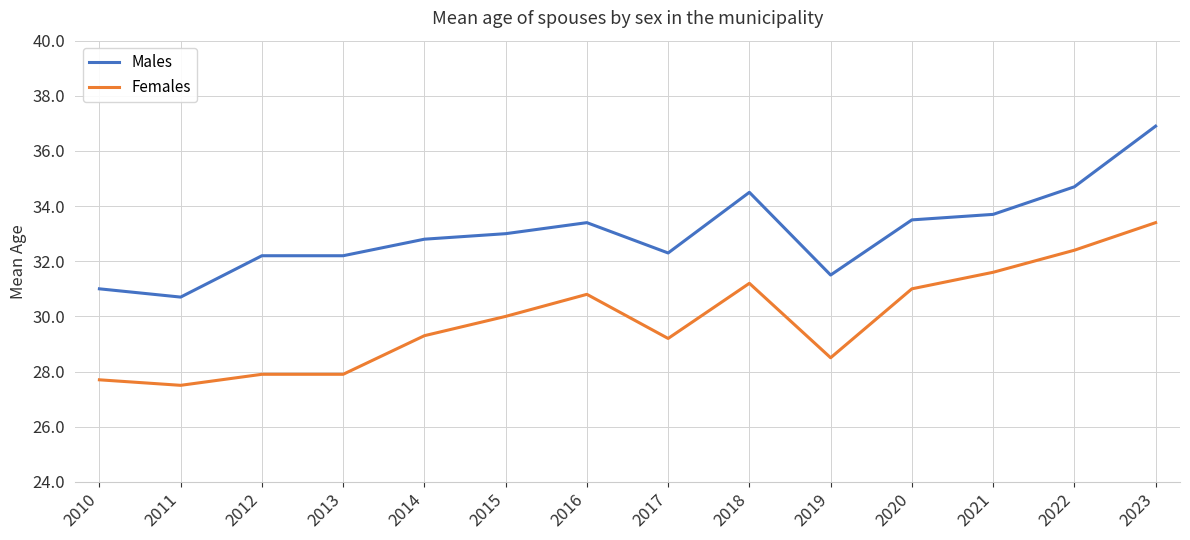

What is the total value across all series at 2013?

60.1